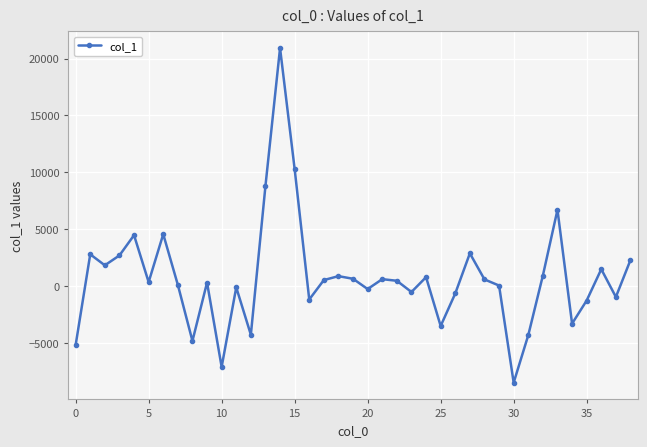

What is the greatest value displayed?

20925.4